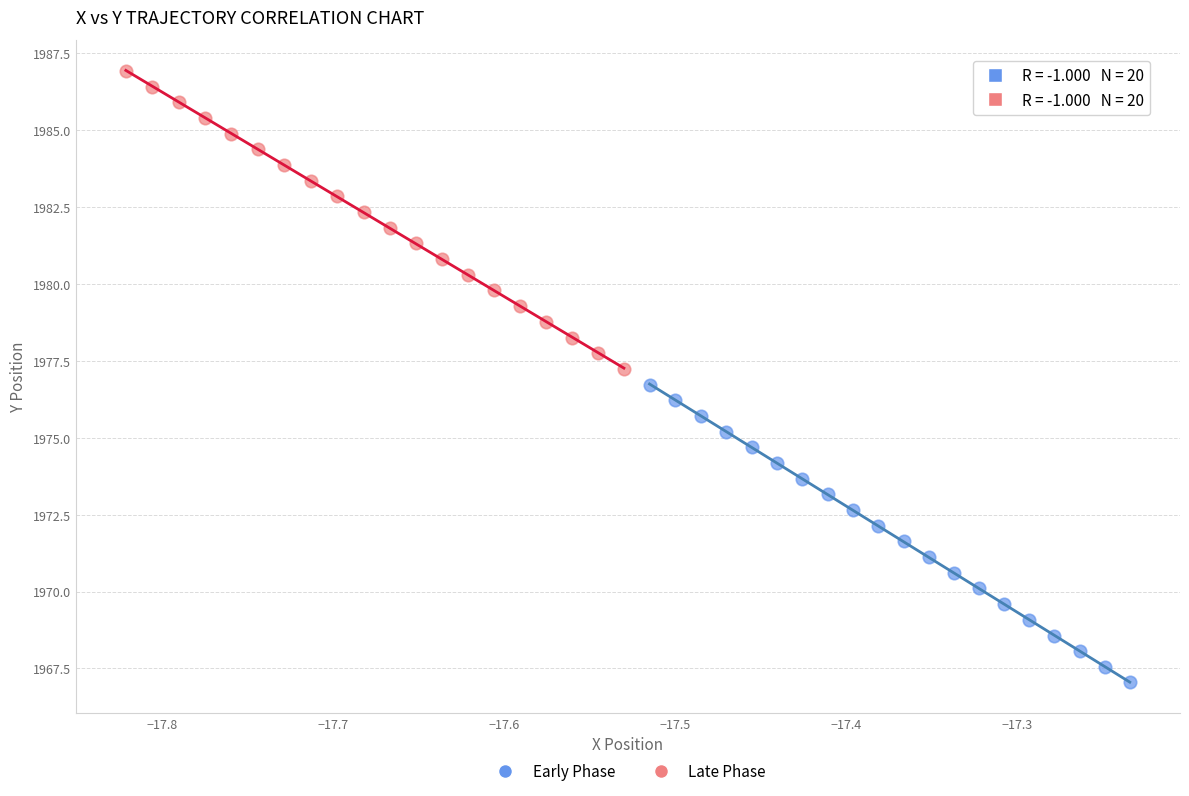

Which series contains the highest Y value?

Late Phase